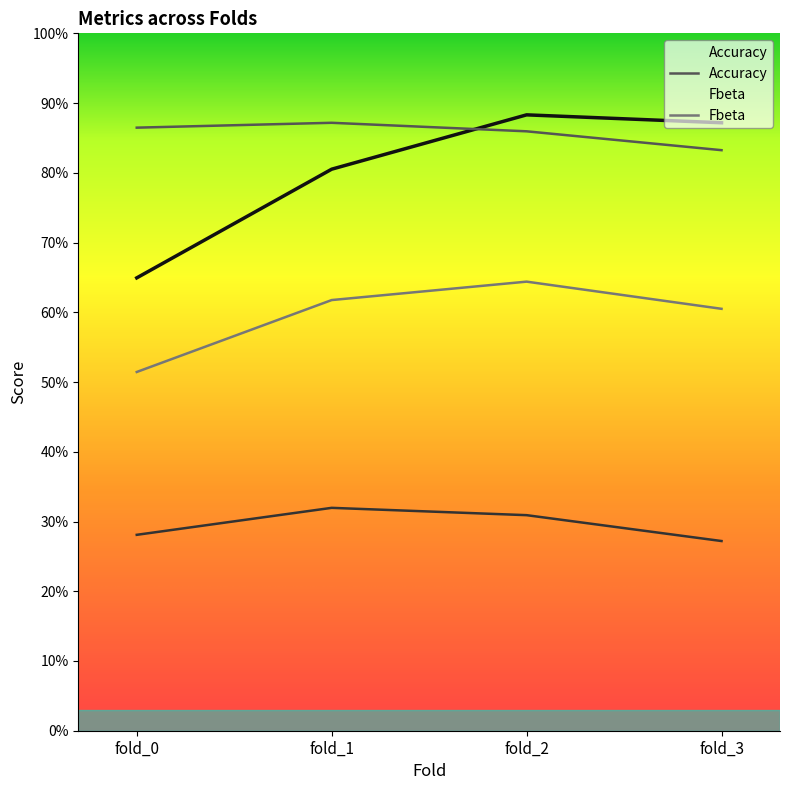

How many lines are shown in the chart?

4